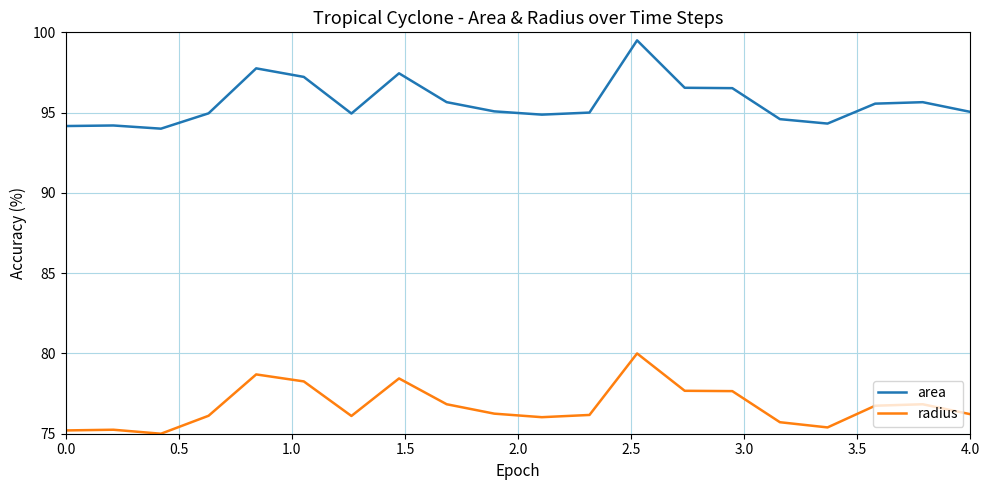

What is the difference between the maximum and second lowest values in the radius series?

4.8